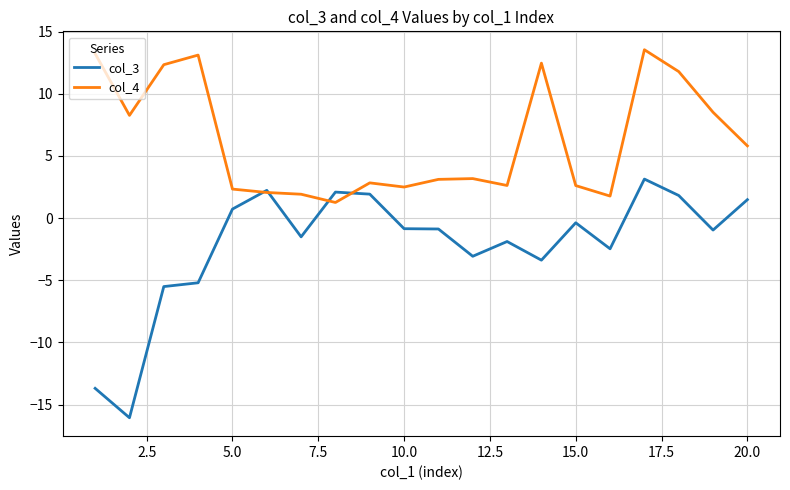

What are all the series names shown in the legend?

col_3, col_4